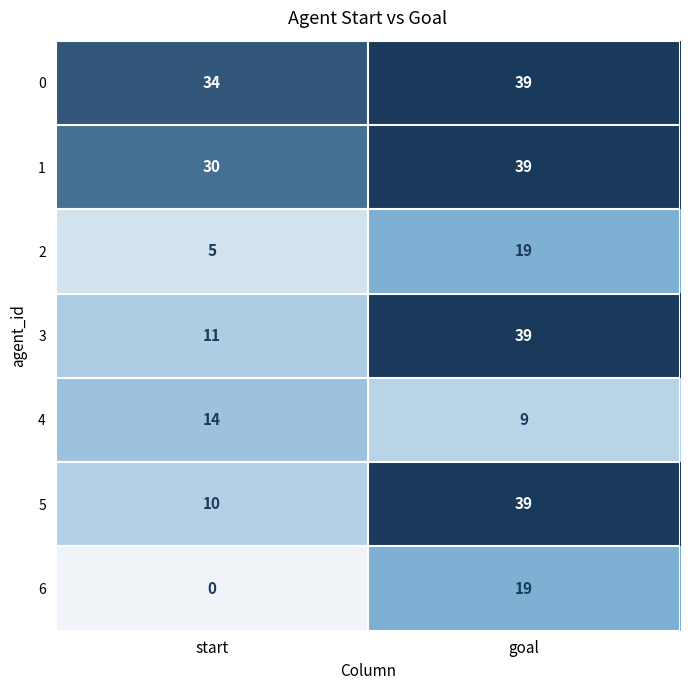

What is the total value across all series at start?

104